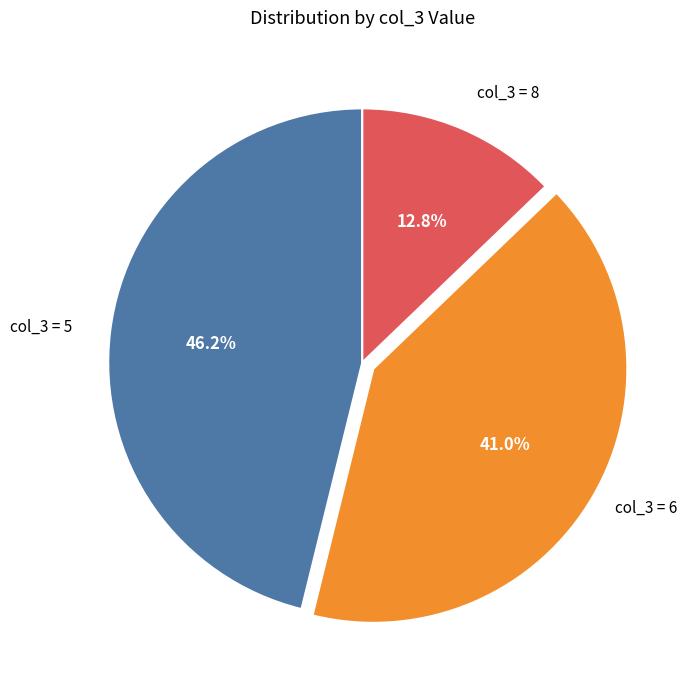

To the nearest percent, what is the difference between the largest and smallest slice percentages?

33%